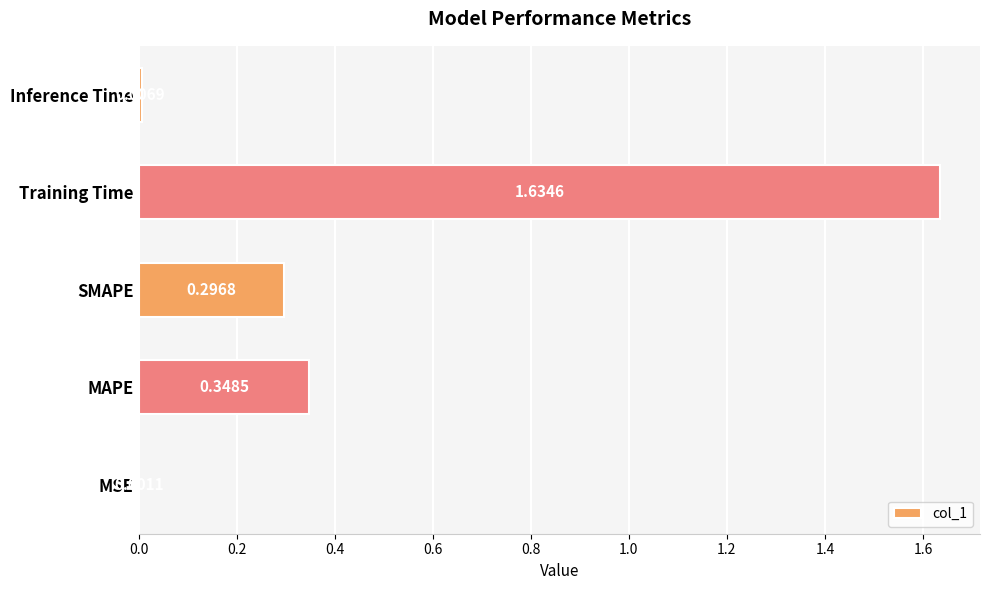

Which category has the highest value across all series?

Training Time